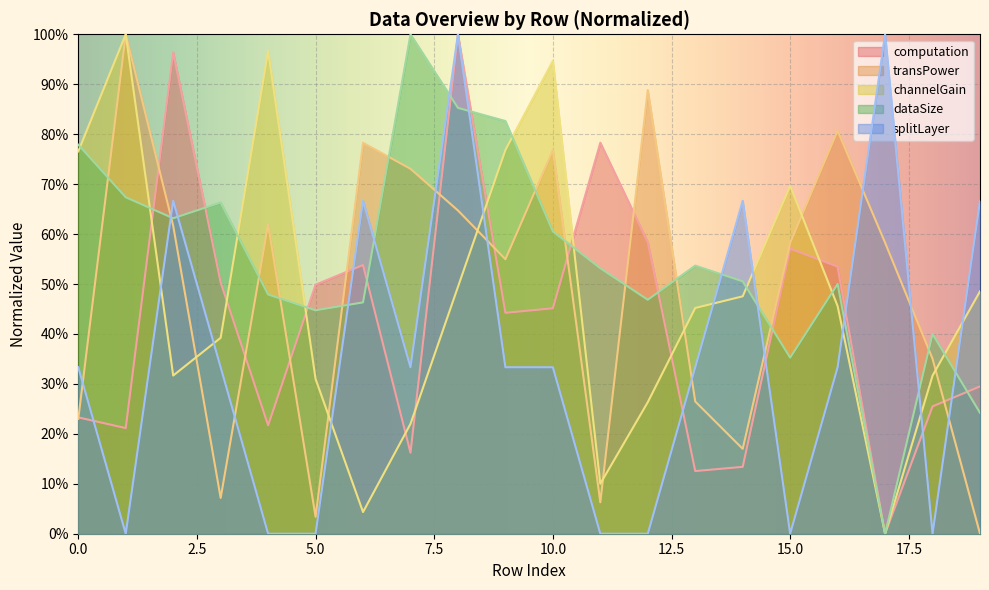

What is the value of the channelGain point at the 11th from the left?

0.9